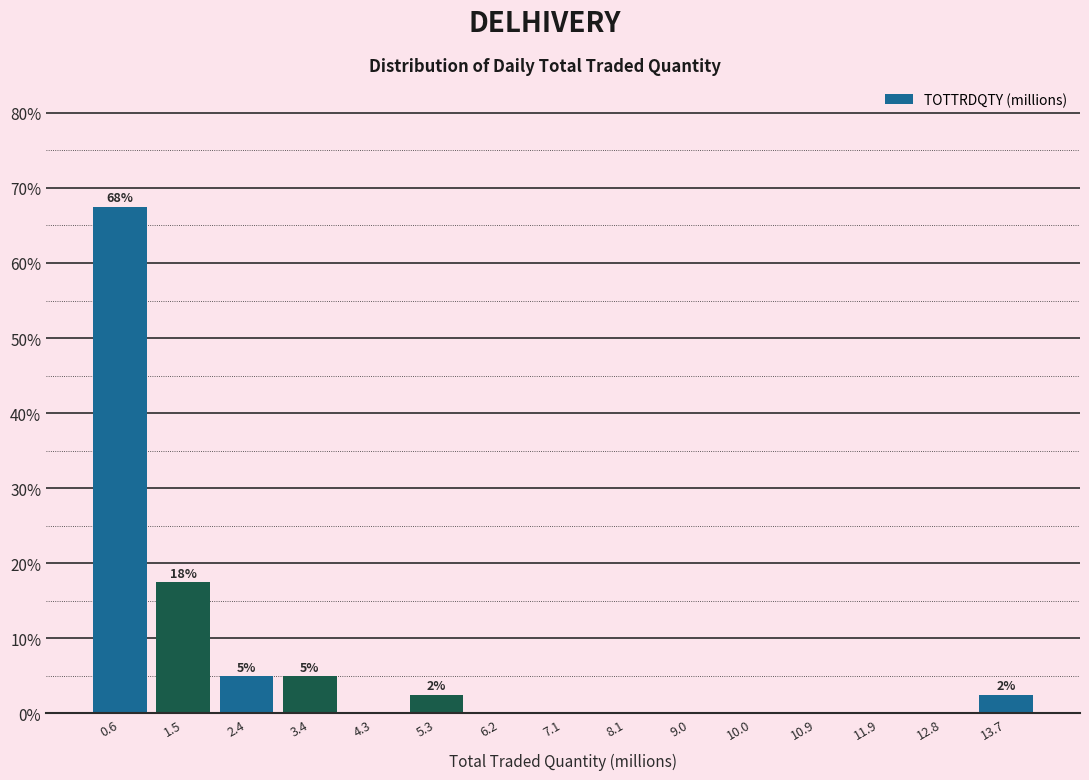

Over which range of the x-axis is the bar tallest?

0.1 to 1.0